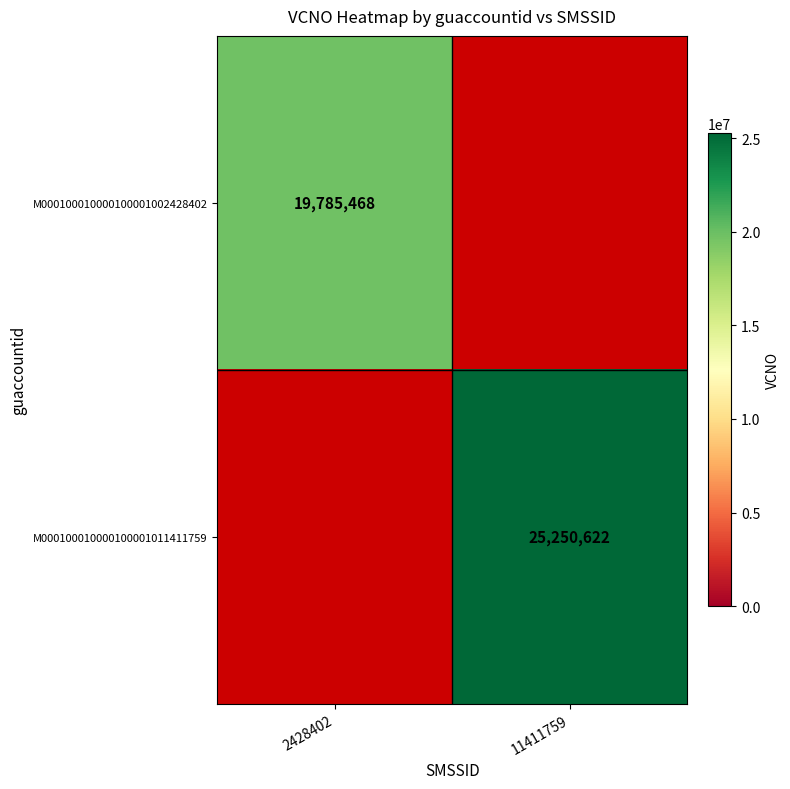

Is it true that M000100010000100001002428402 equals 19785468 at 2428402?

True